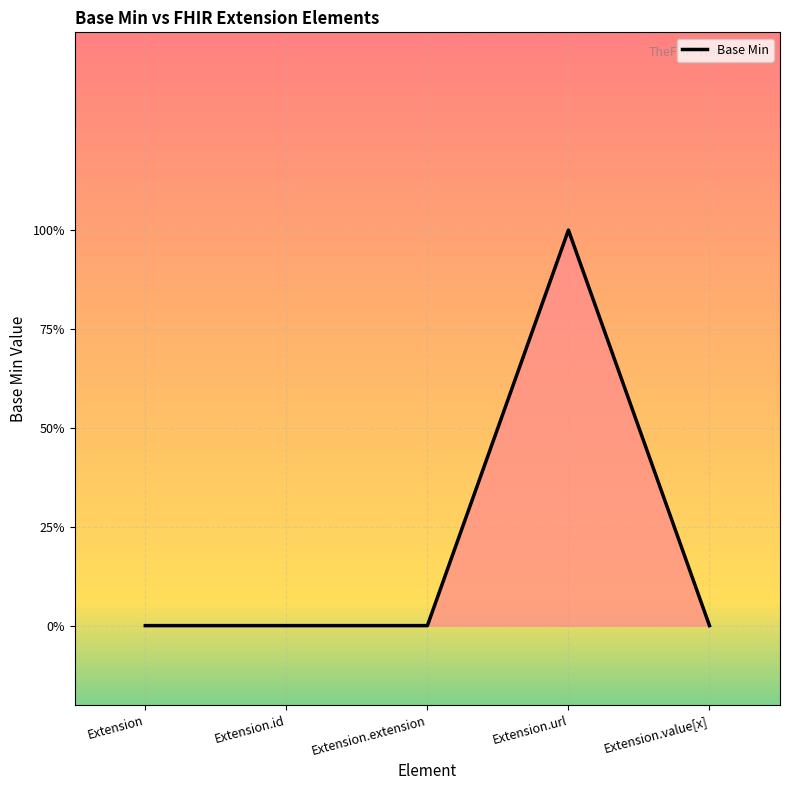

Does the chart have visible grid lines?

Yes